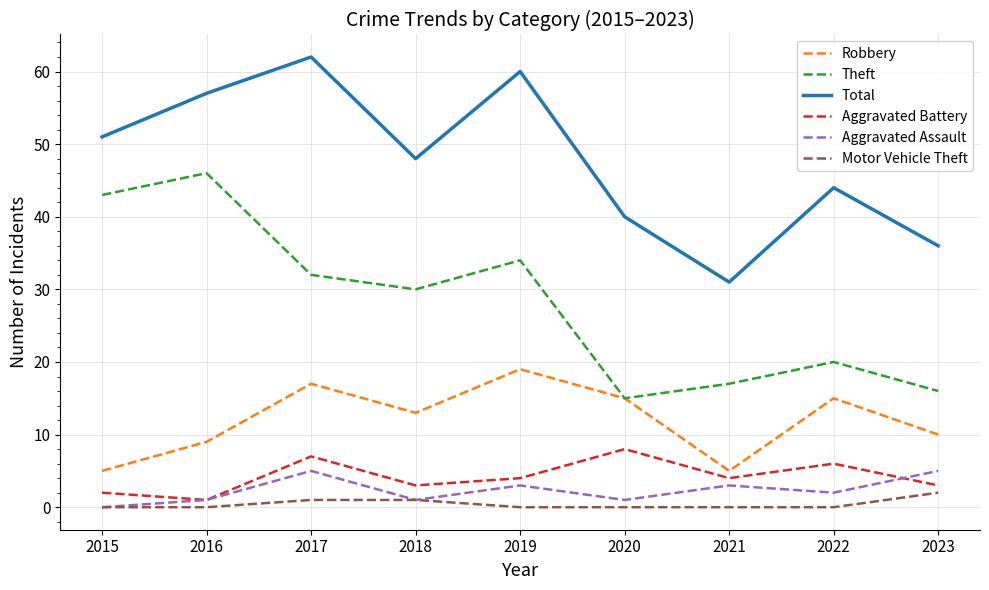

The value of Robbery at 2016 is 9. True or false?

True